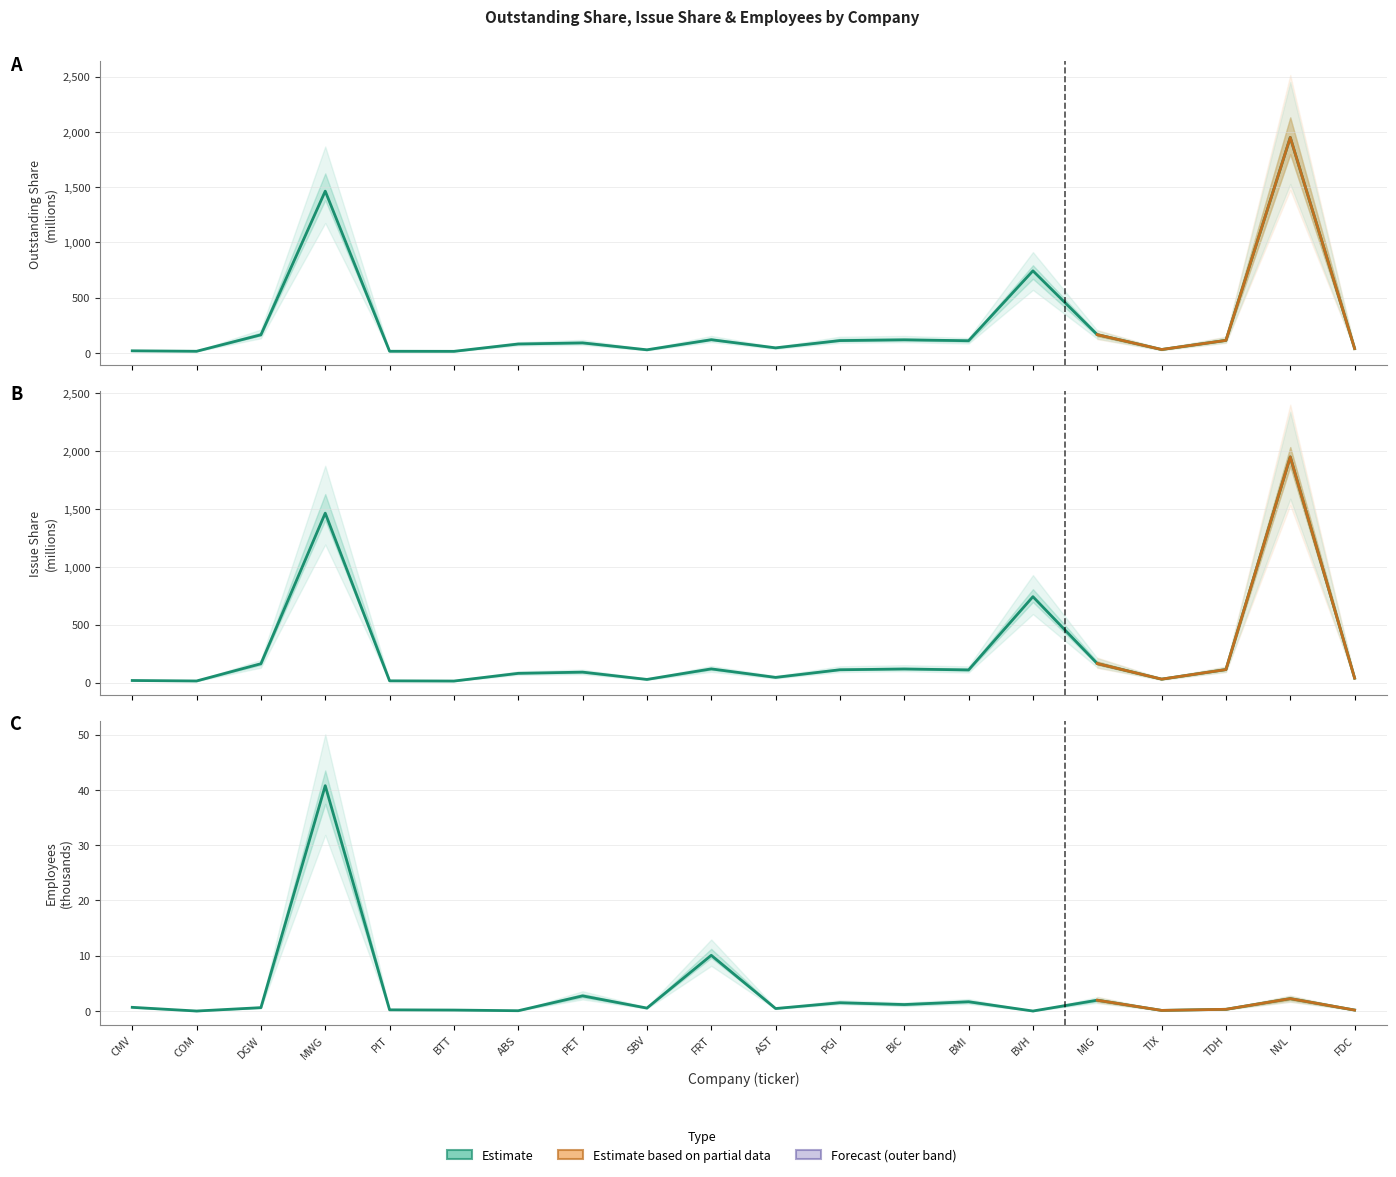

What is the greatest value displayed?

1949.8